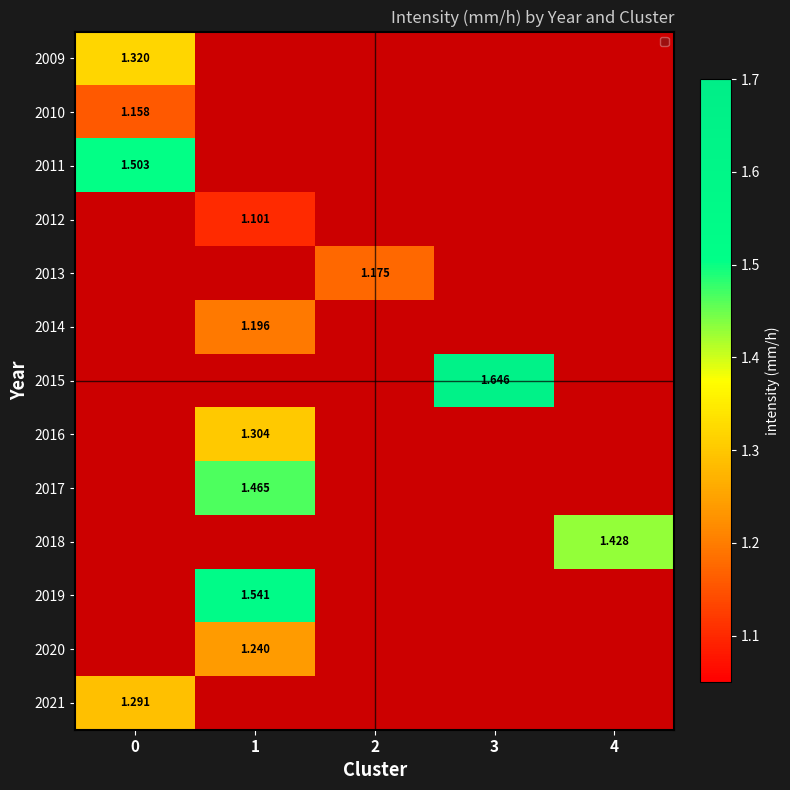

Which category has the lowest value across all series?

1